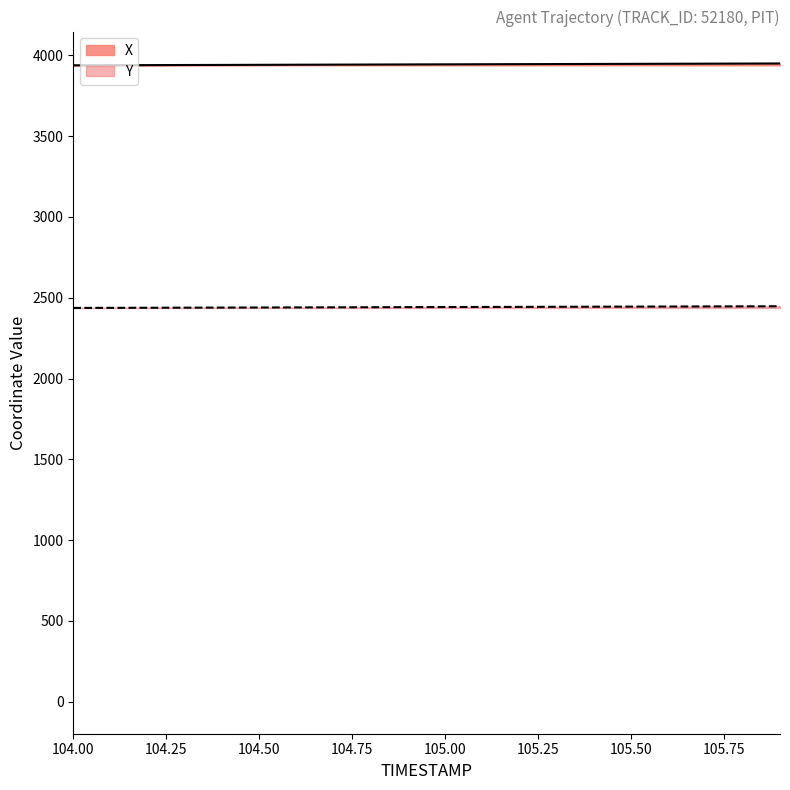

True or false: X and Y intersect in this chart.

False